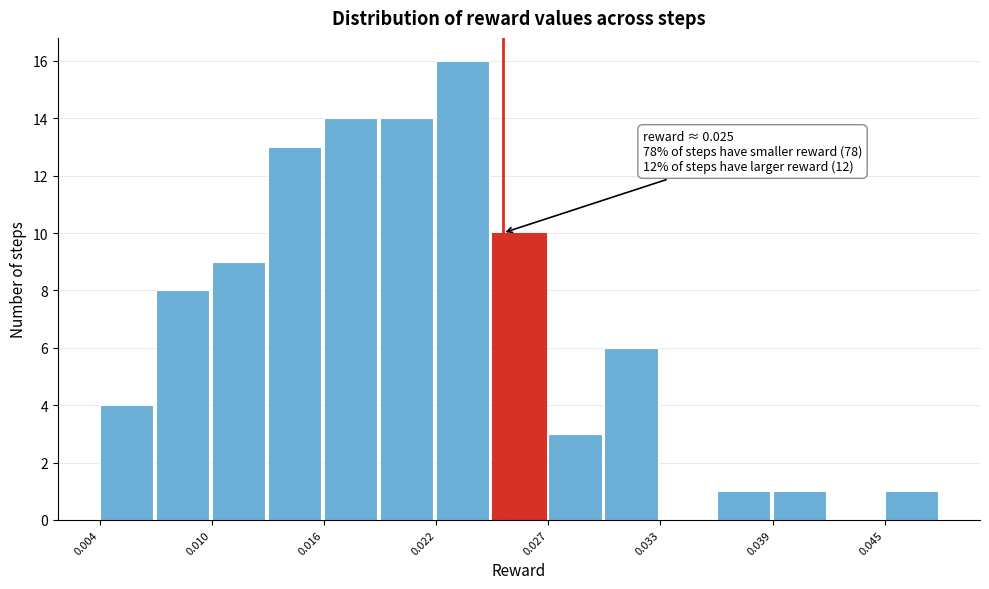

Around what value on the x-axis is the tallest bar? Give the approximate position of its centre, as read against the axis.

0.023